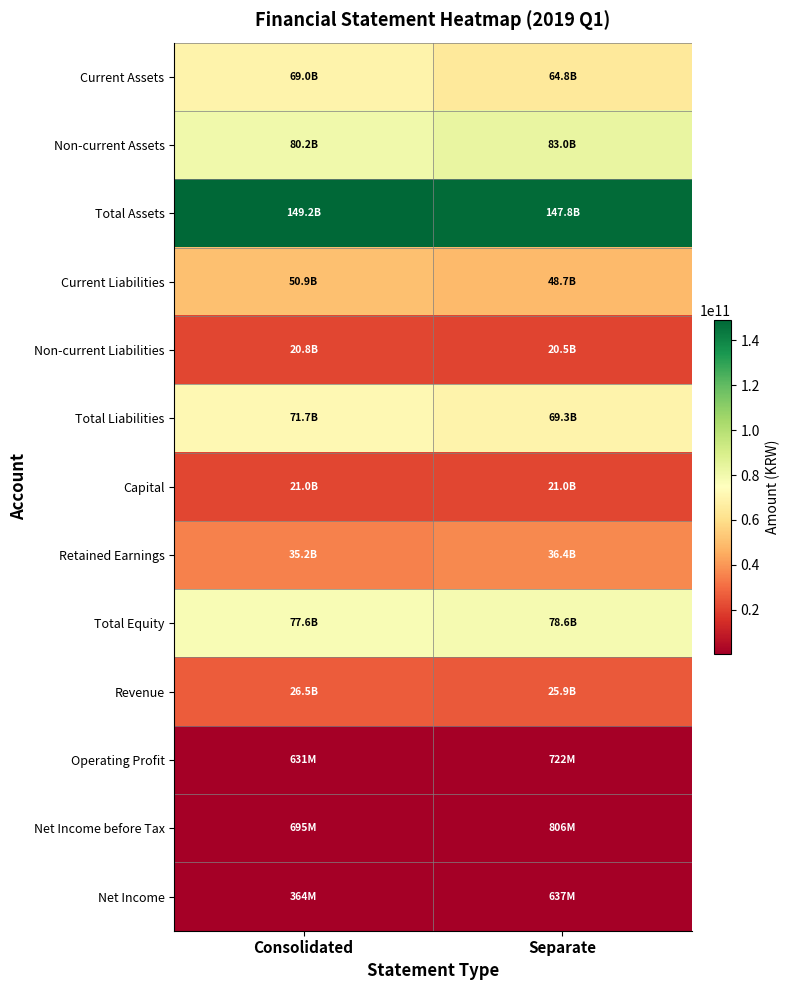

Which label corresponds to the largest value in the chart?

Consolidated